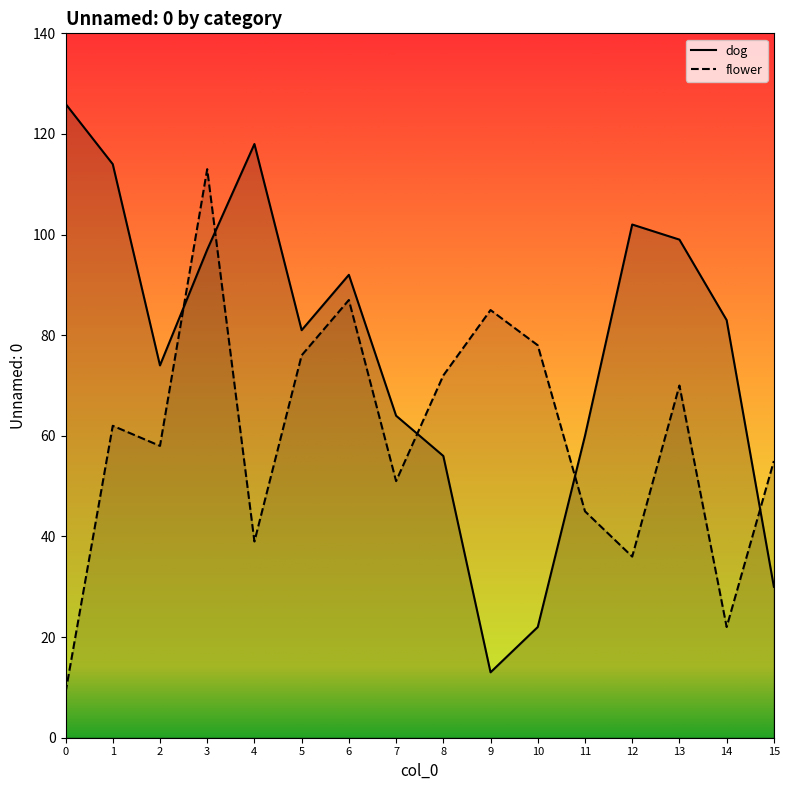

True or false: dog has a value of 118 at 4.

True